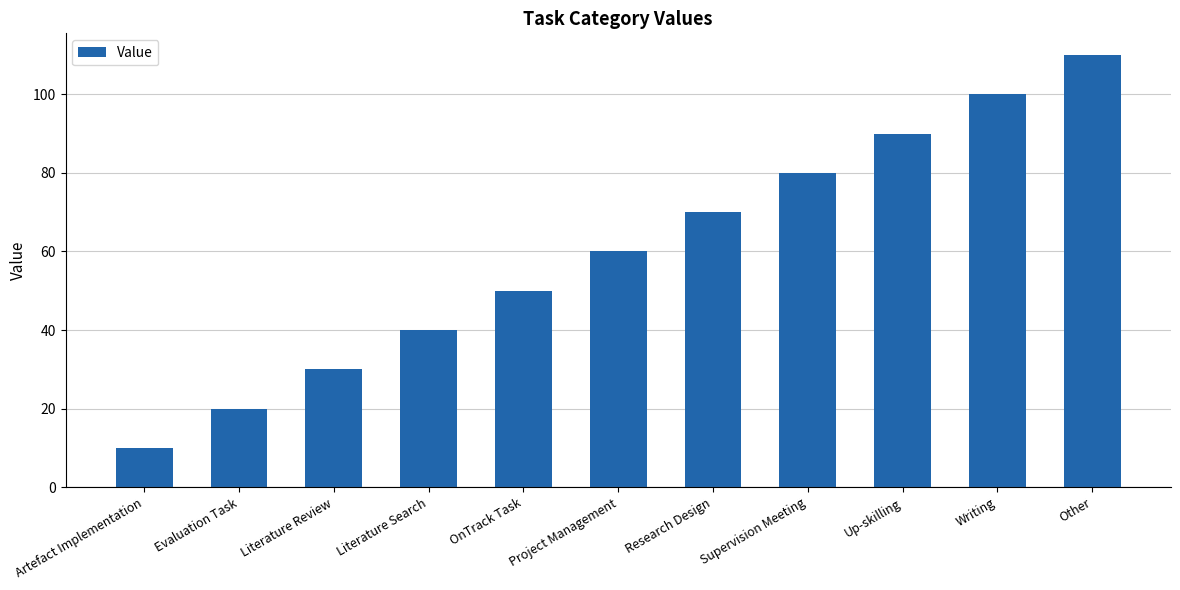

List the labels in order of value, largest first.

Other, Writing, Up-skilling, Supervision Meeting, Research Design, Project Management, OnTrack Task, Literature Search, Literature Review, Evaluation Task, Artefact Implementation